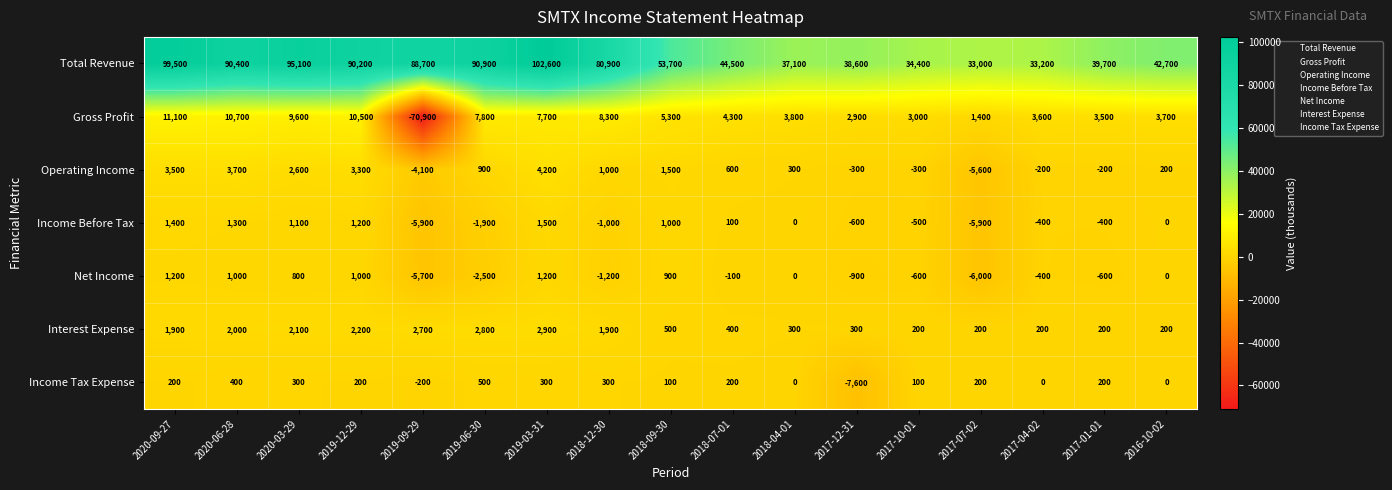

How many series are shown in this chart?

7